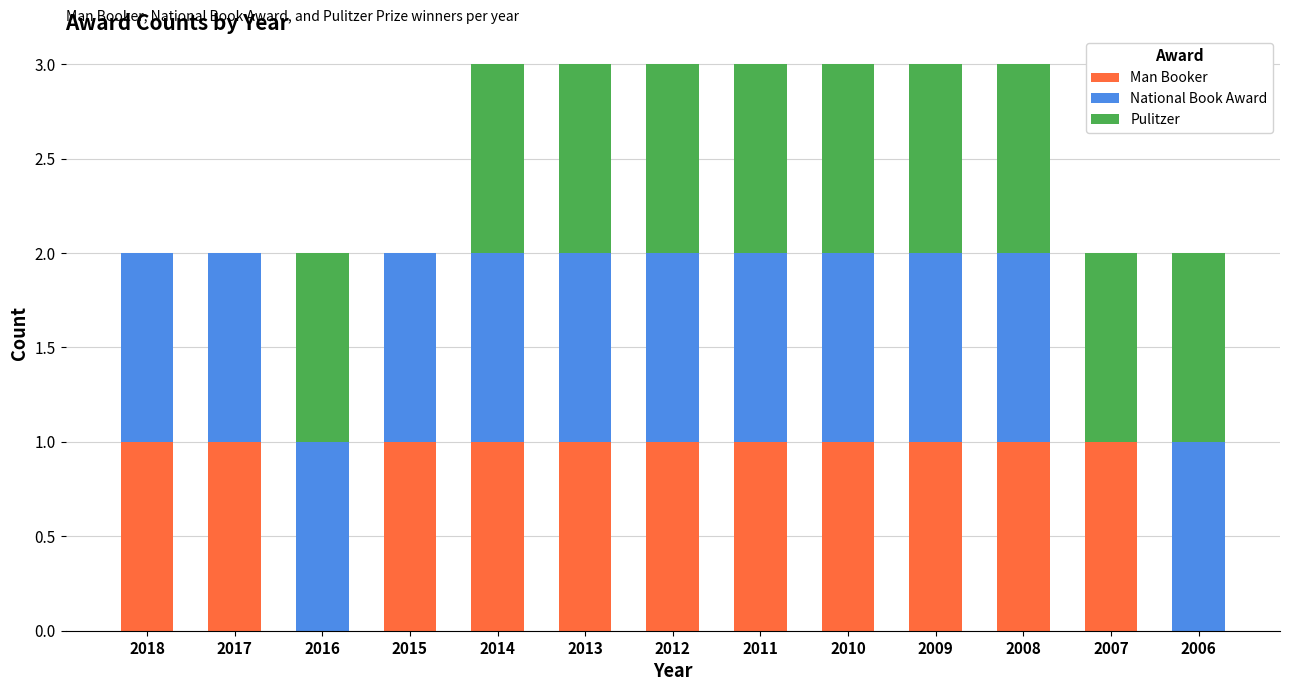

What is the total value across all series at 2010?

3